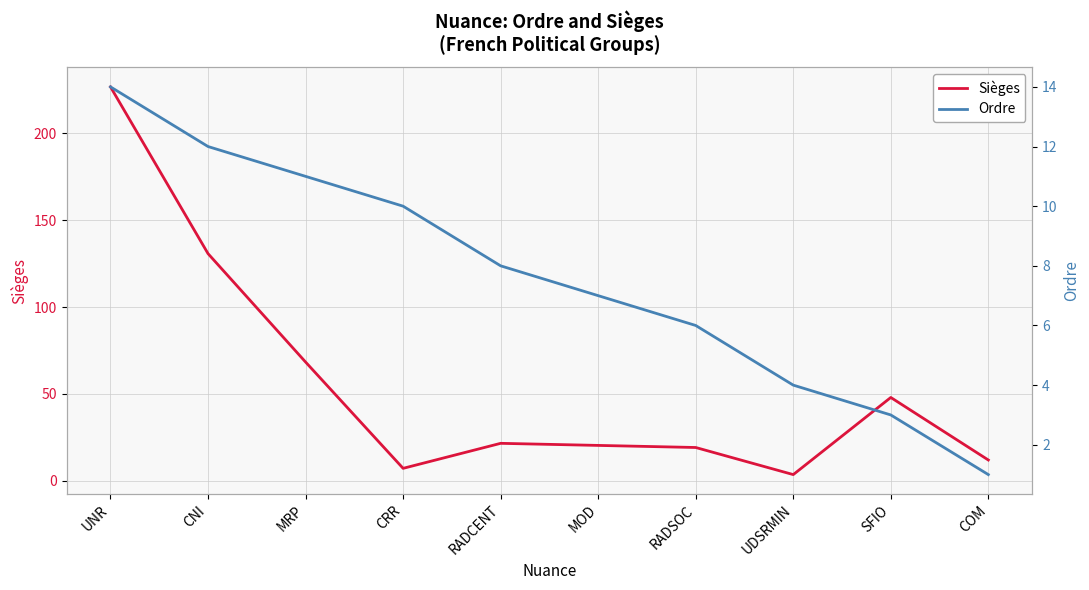

Between CNI and MRP, which is larger?

CNI